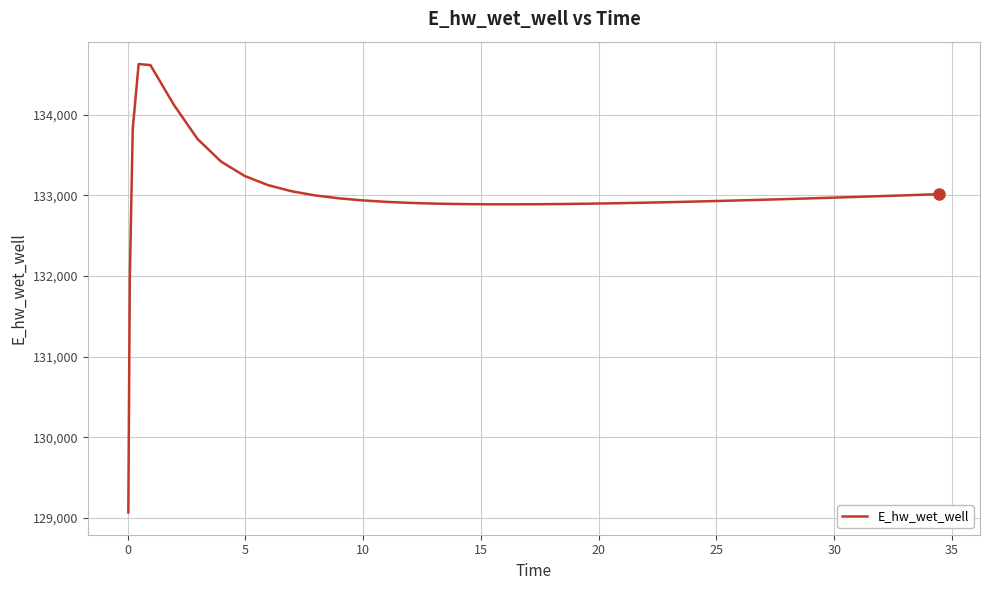

What is the maximum value shown in the chart?

134628.0